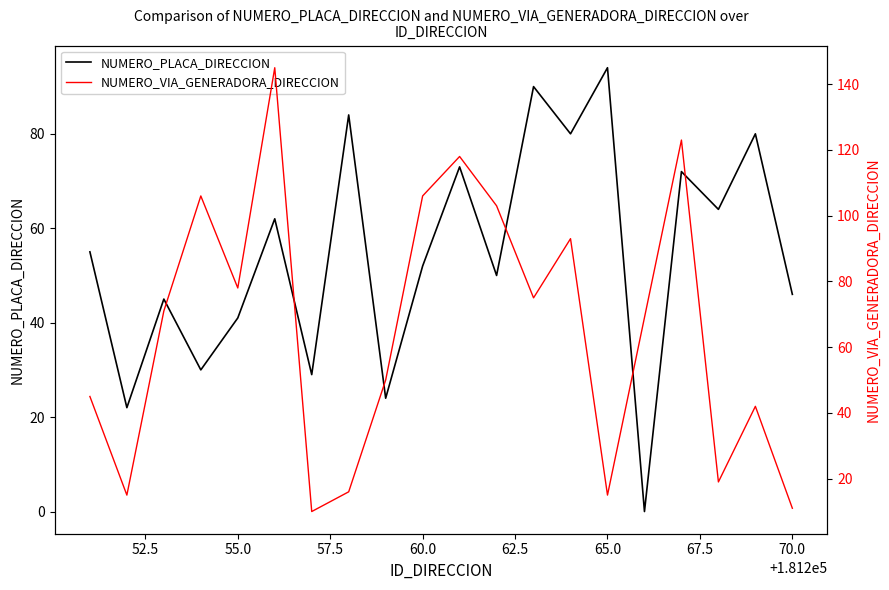

Which series has the largest total across all categories?

NUMERO_VIA_GENERADORA_DIRECCION